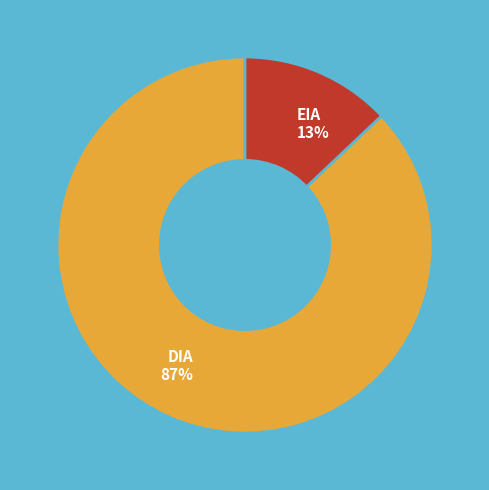

Approximately how many times larger is the value at DIA compared to EIA?

6.7